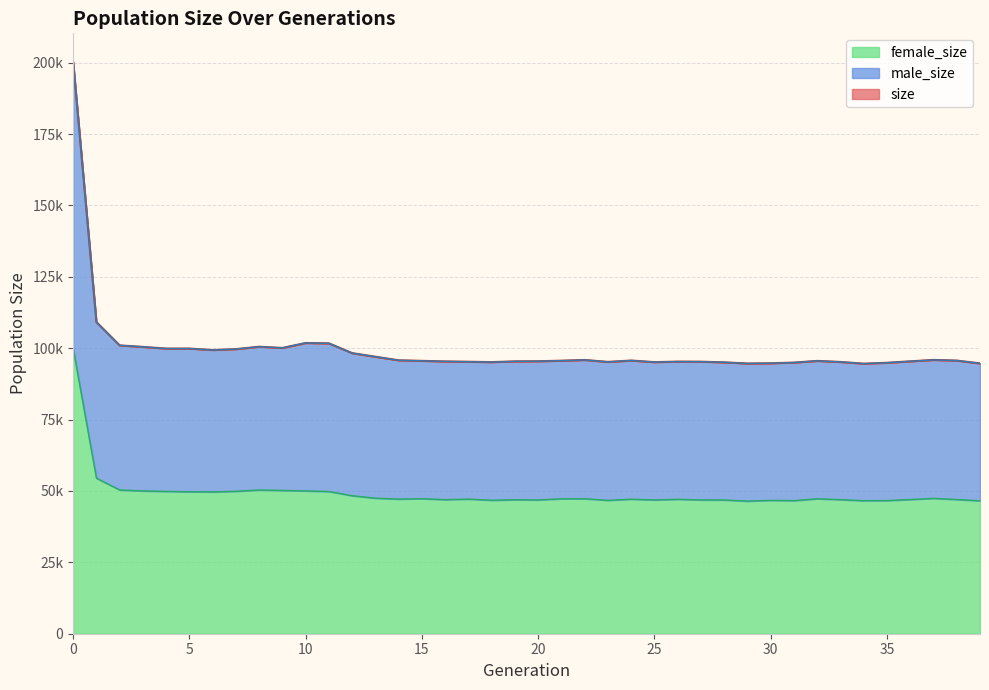

What is the difference between the maximum and minimum values in the female_size series?

53501